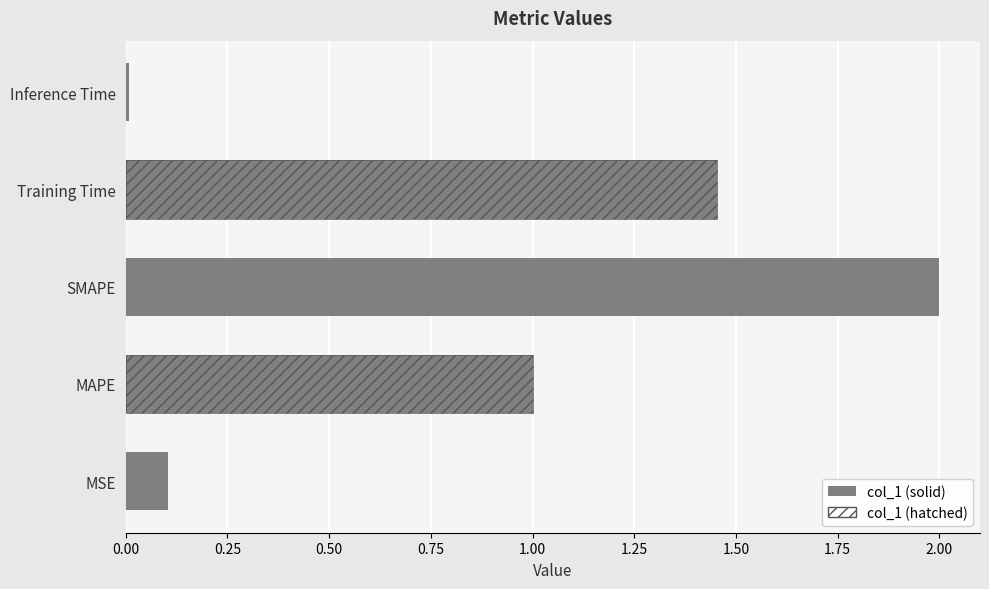

What is the average value?

0.9